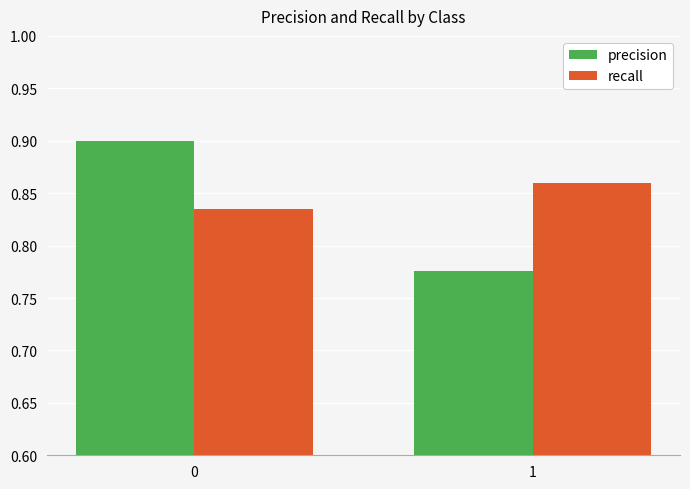

Rank the series at 0 from highest to lowest value.

precision, recall